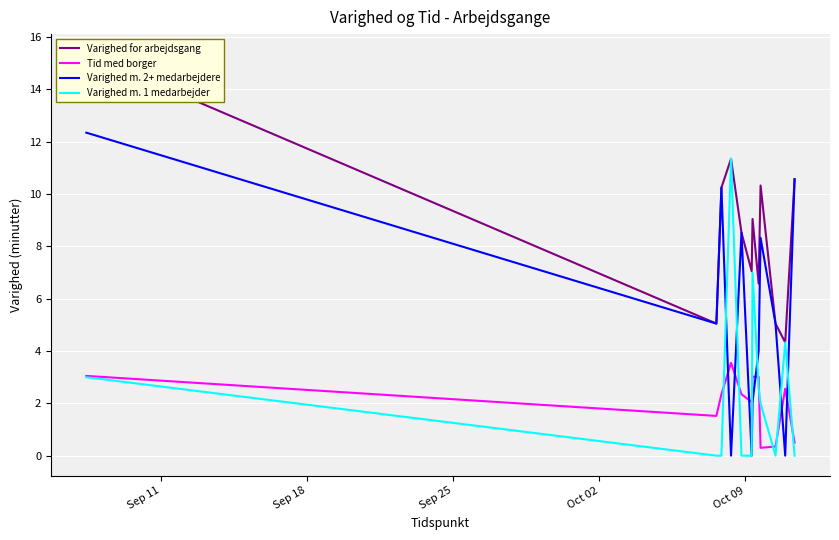

What is the value of the Varighed m. 2+ medarbejdere point at the 14th from the left?

10.6